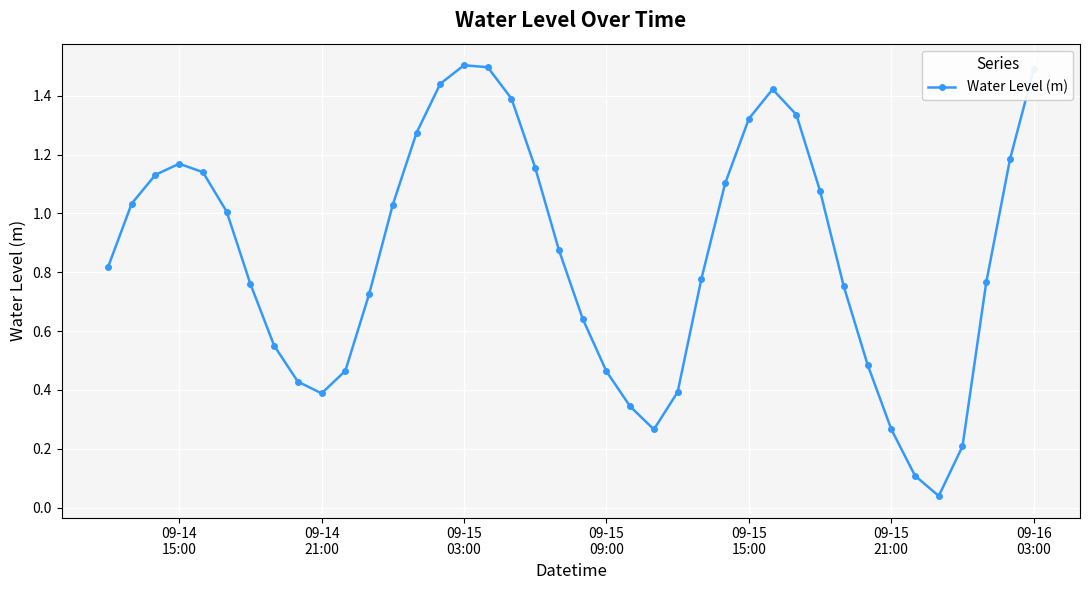

What is the greatest value displayed?

1.5